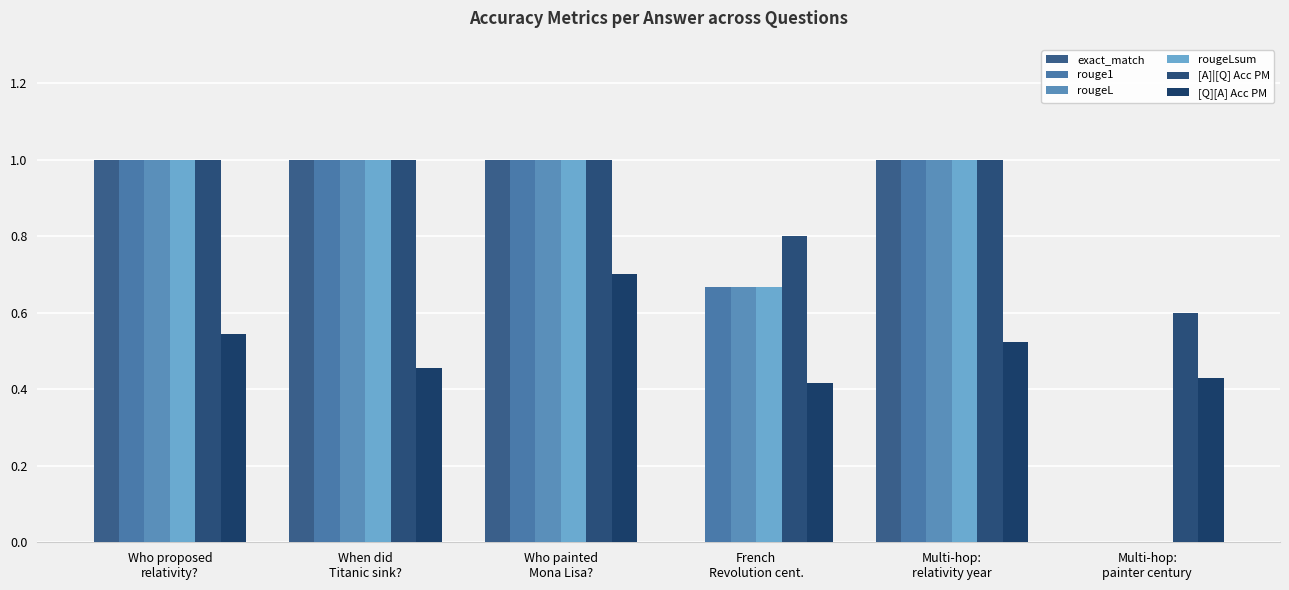

Count the number of data series in this chart.

6